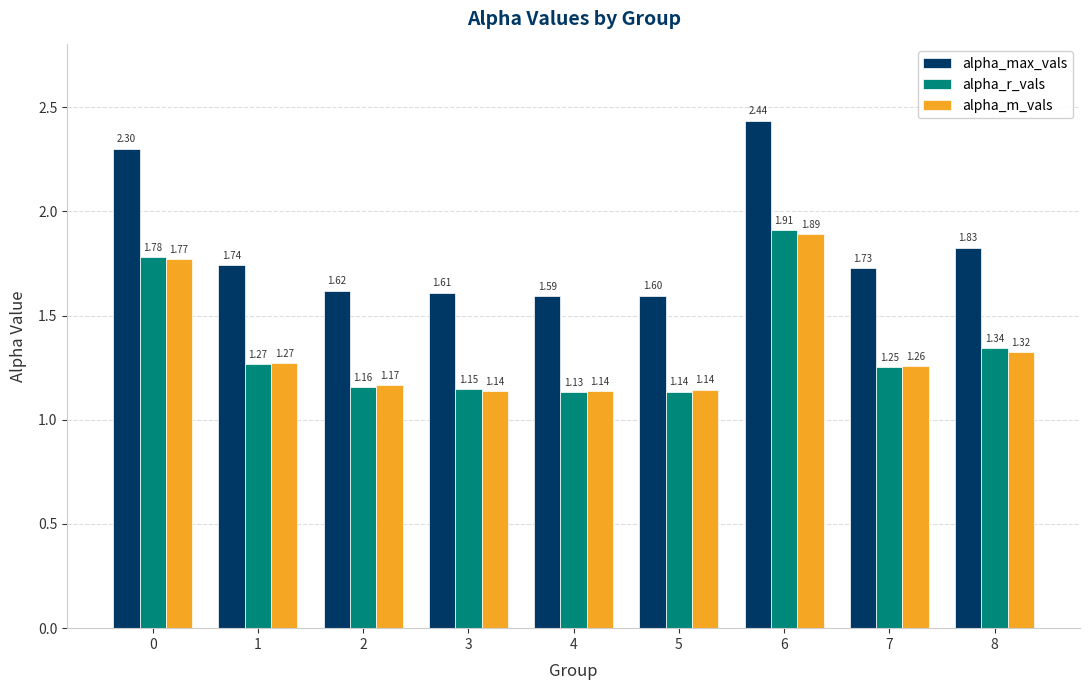

List the labels in order of alpha_r_vals value, largest first.

6, 0, 8, 1, 7, 2, 3, 5, 4